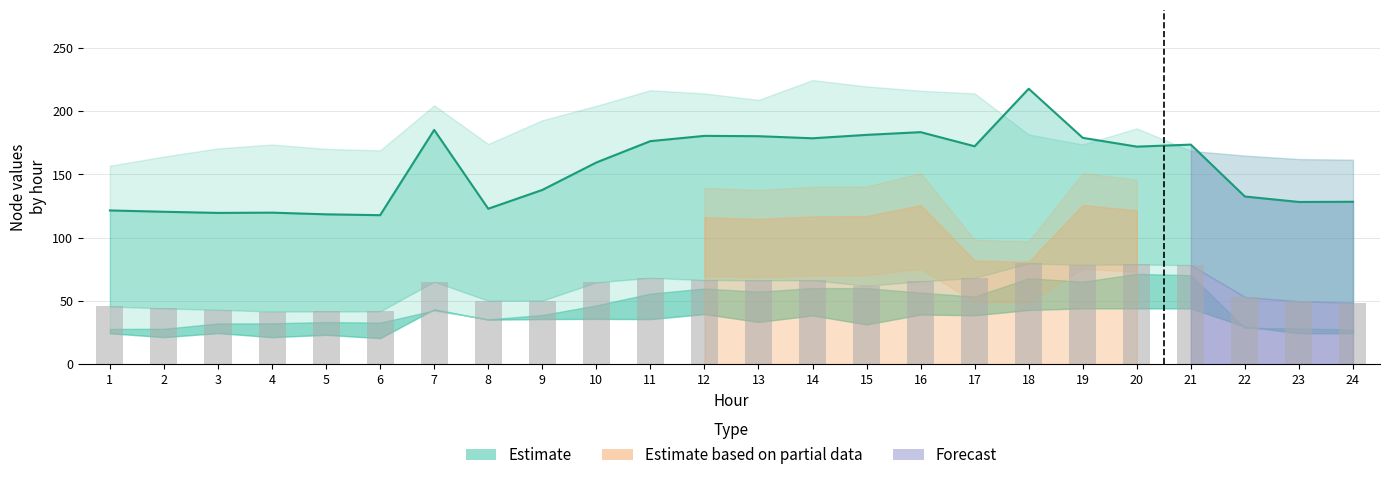

Is the value of Node 1 (Estimate) at 5 greater than the value of Node 3 (bars) at 11?

Yes